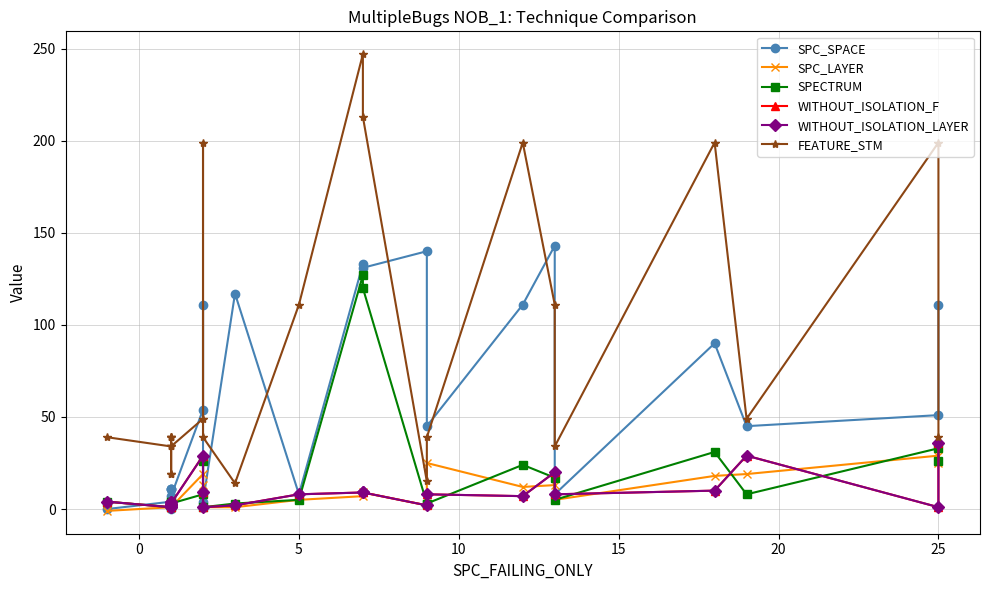

At how many categories does at least one series exceed 104?

11